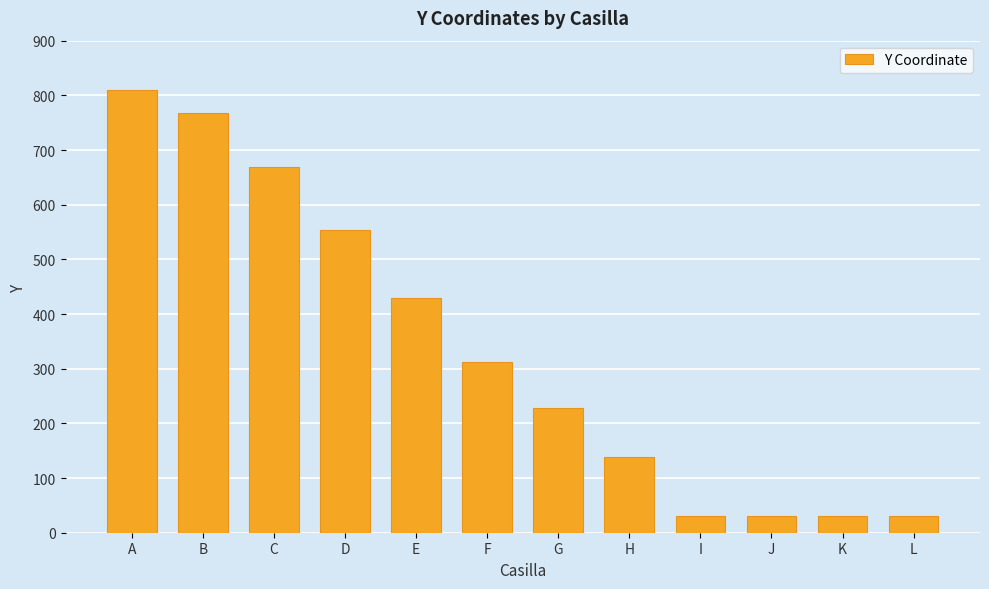

What is the maximum value shown in the chart?

809